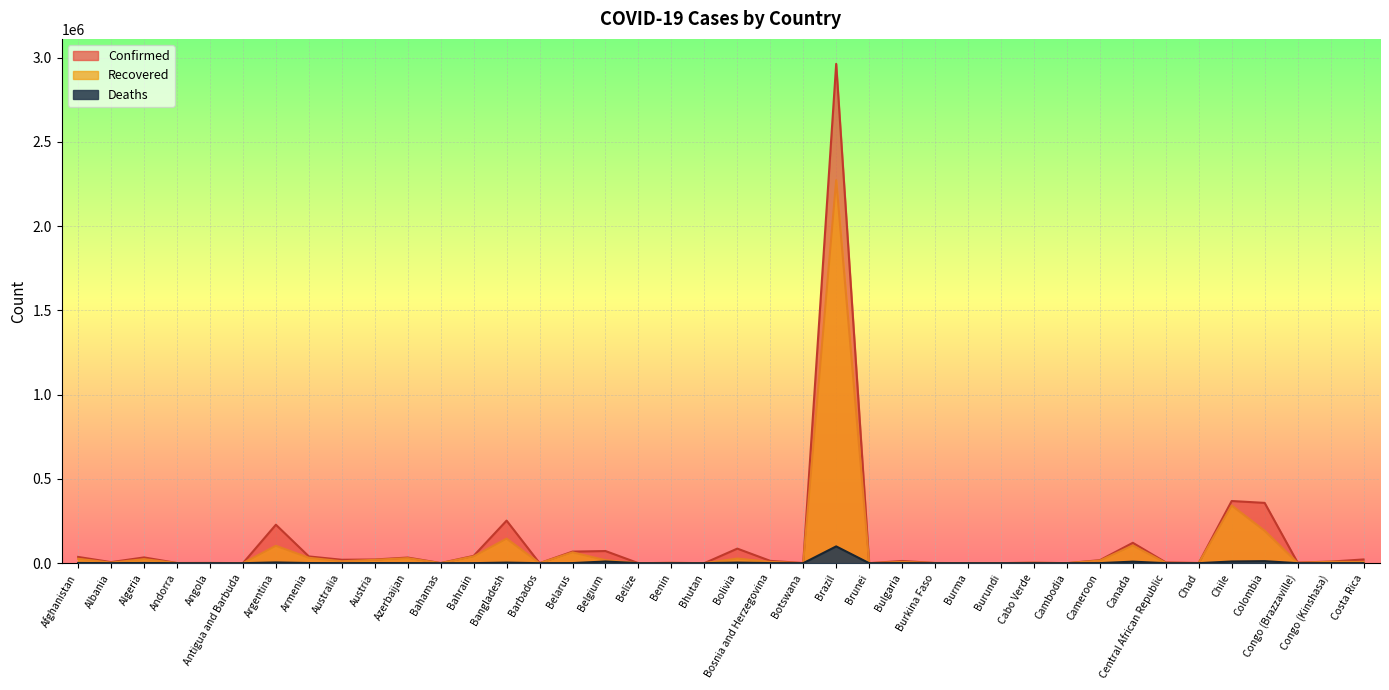

What is the total value across all series at Brunei?

283